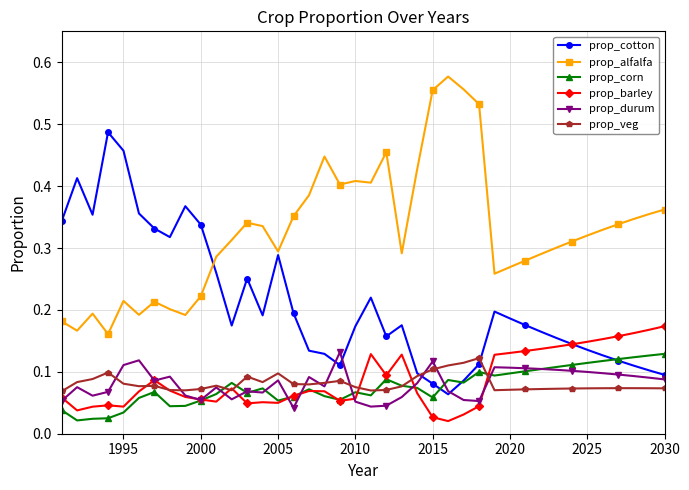

True or false: prop_veg and prop_alfalfa intersect in this chart.

False